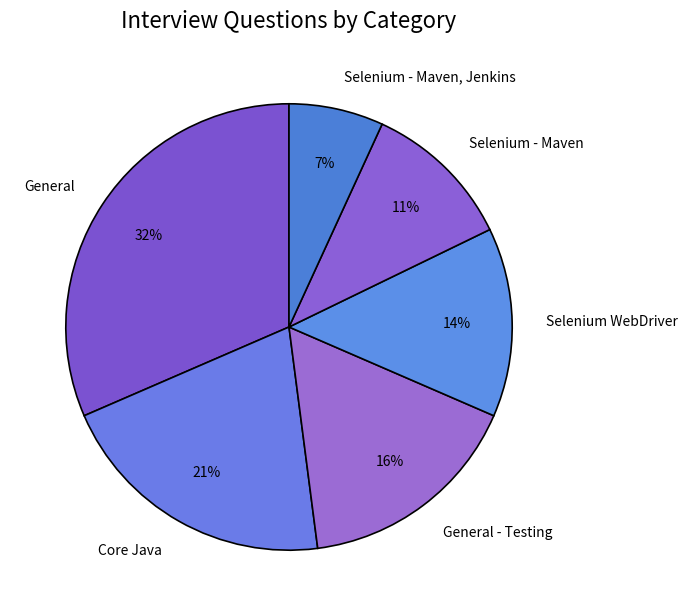

What percentage is the Selenium - Maven slice, to the nearest percent?

11%